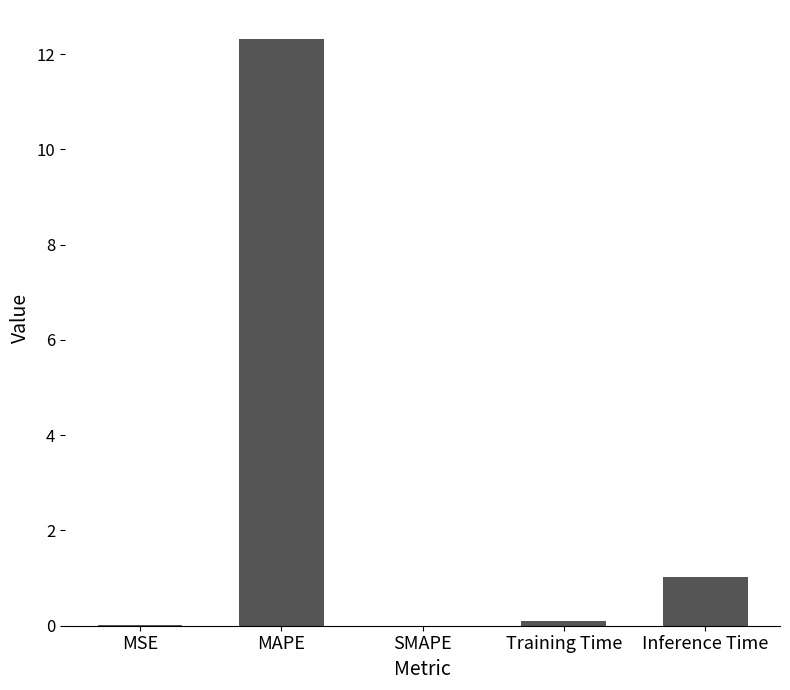

Which category has the highest value across all series?

MAPE